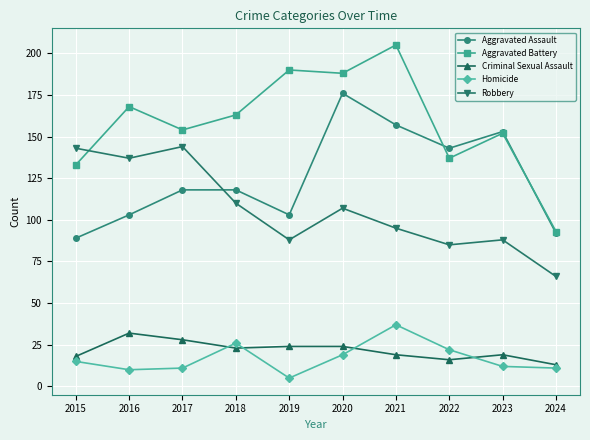

What is the difference between the highest and lowest values at 2017?

143